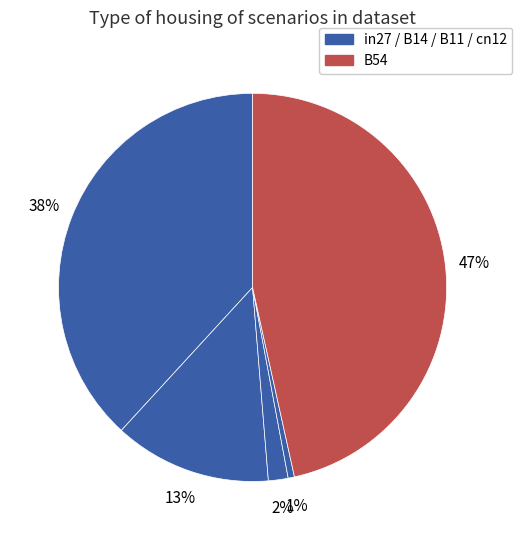

How many segments does this pie chart have?

5